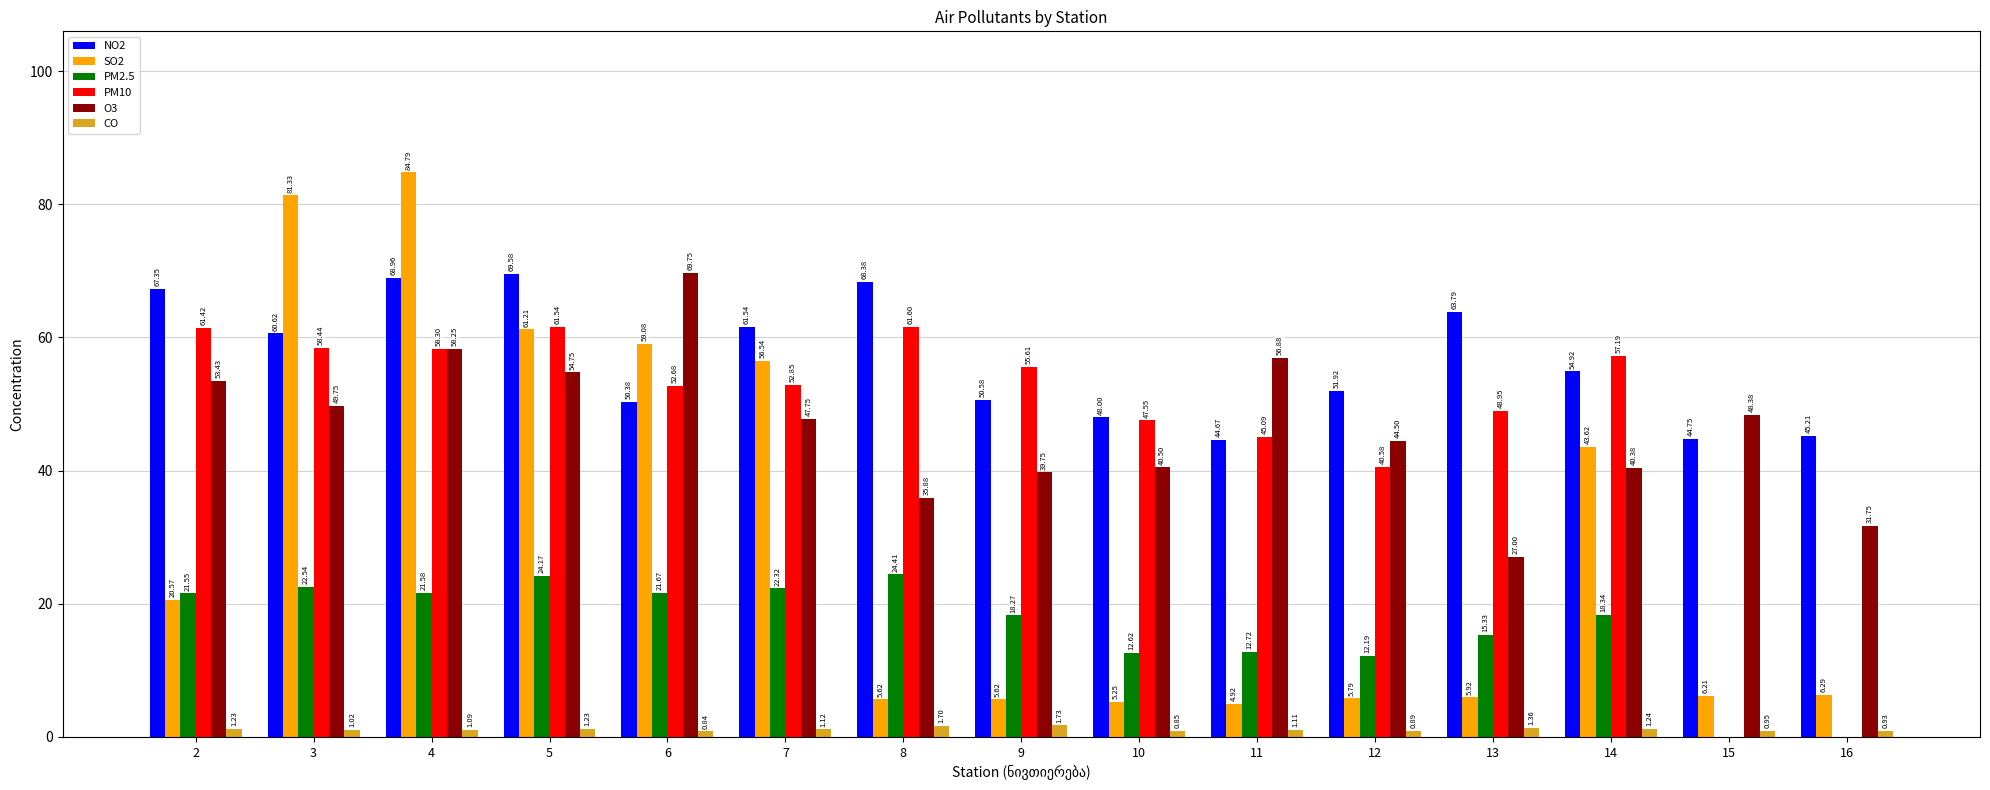

Which series has the widest spread of values?

SO2